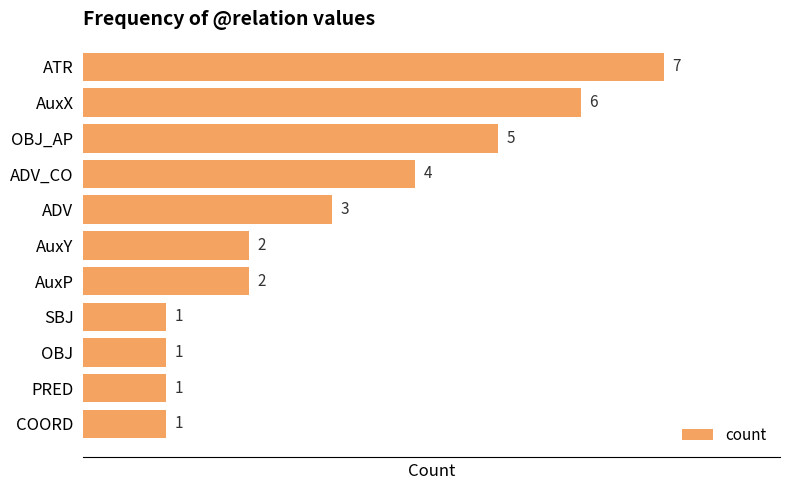

How many series are shown in this chart?

1